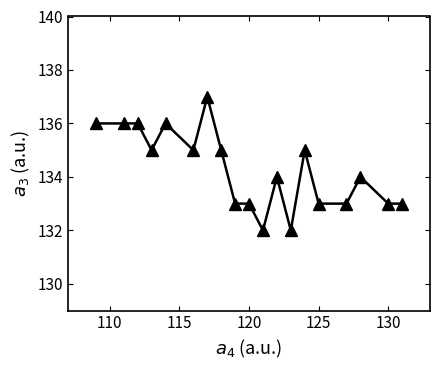

What is the value of the 5th point from the left?

136